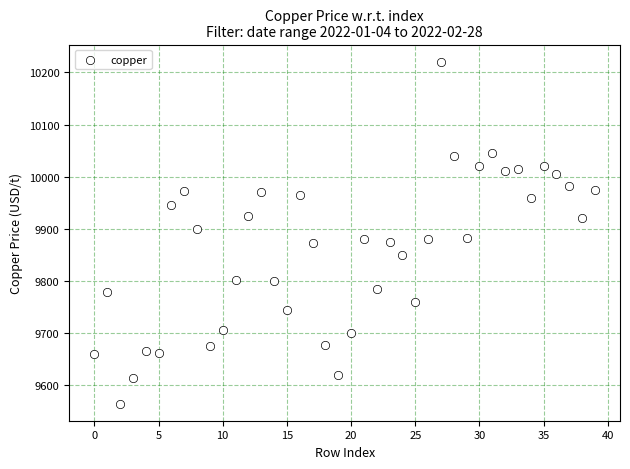

What is the range of Y values (max minus min)?

655.5